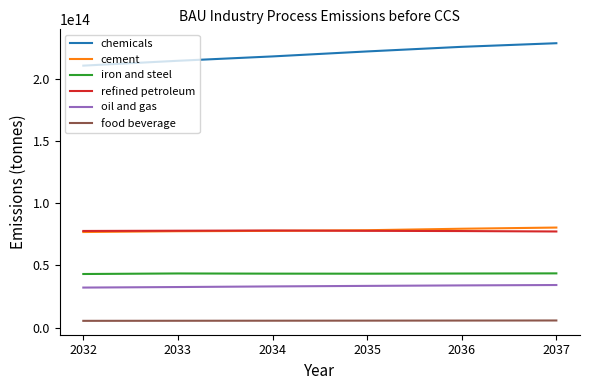

What are all the series names shown in the legend?

chemicals, cement, iron and steel, refined petroleum, oil and gas, food beverage